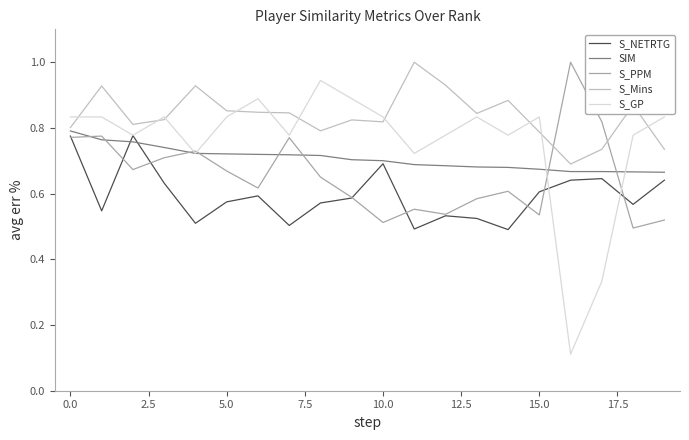

Which series has the largest total across all categories?

S_Mins